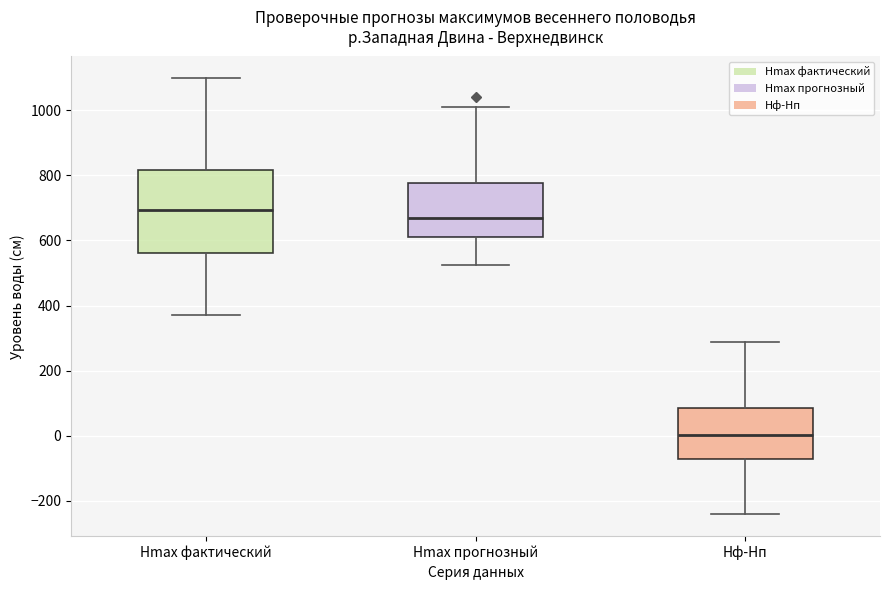

Reading left to right, transcribe this box plot: for each box, give where its median line is, the range the box spans, and where its two whiskers end, as read against the y-axis. The values are not printed on the chart, so give them approximately, as read against the axis.

Hmax фактический: median 700, box 560 to 820, whiskers 380 to 1100
Hmax прогнозный: median 660, box 600 to 780, whiskers 520 to 1000
Hф-Hп: median 0, box -80 to 80, whiskers -240 to 280